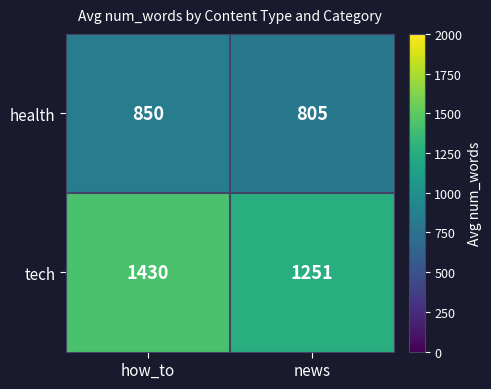

The value of health at news is 805. True or false?

True